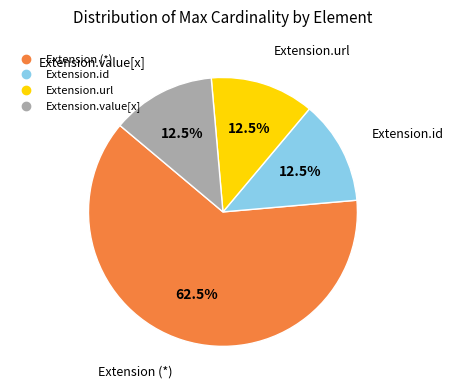

Is there any slice that represents more than half of the pie?

Yes